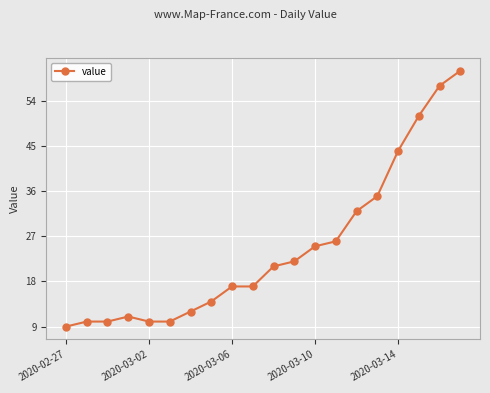

What is the greatest value displayed?

60